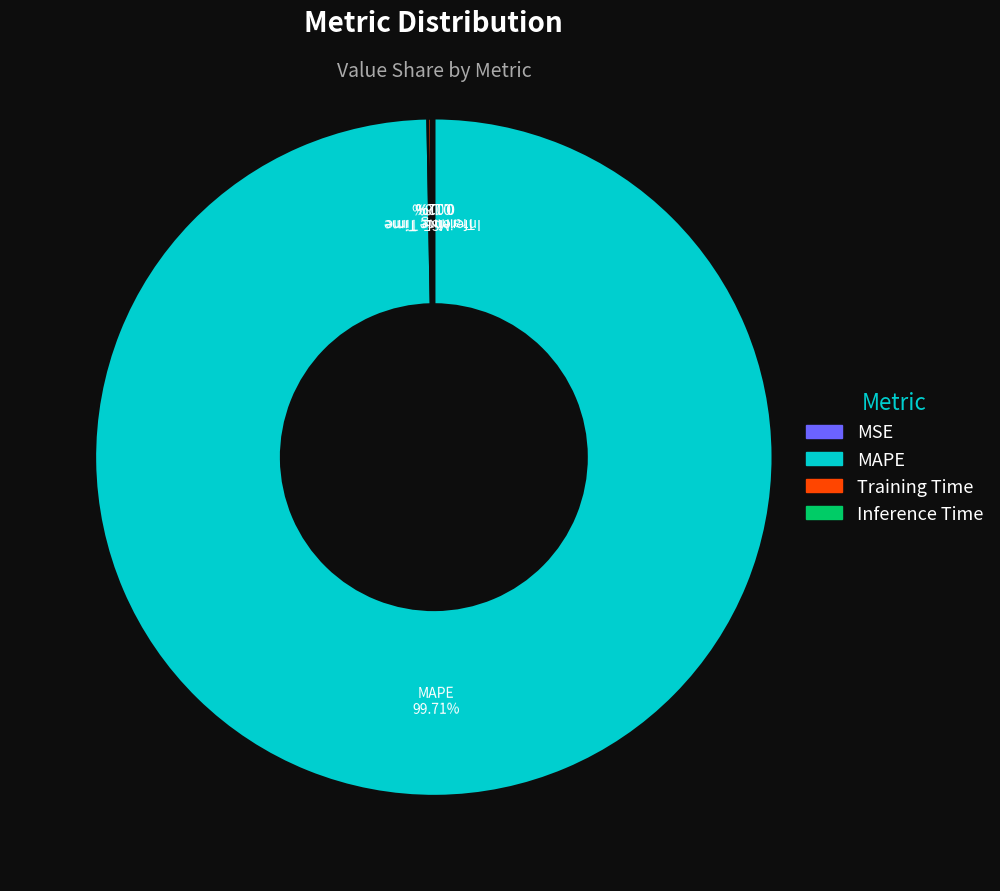

Which category has the biggest portion of the pie?

MAPE